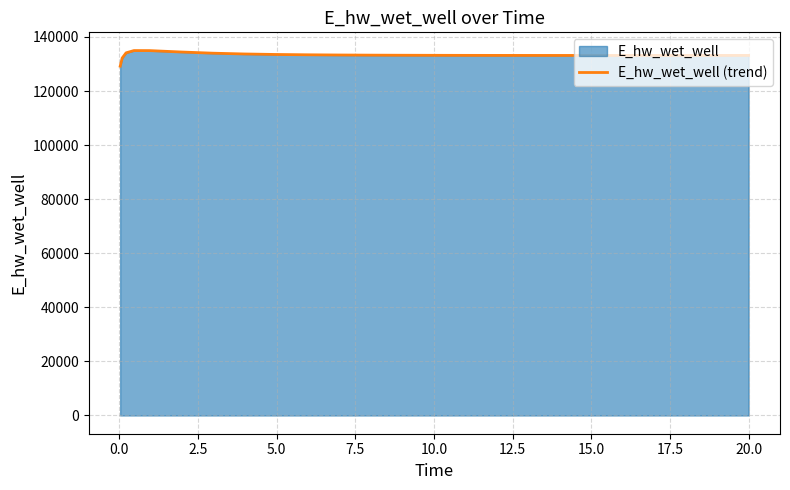

What is the difference between the second highest and second lowest values?

2745.4